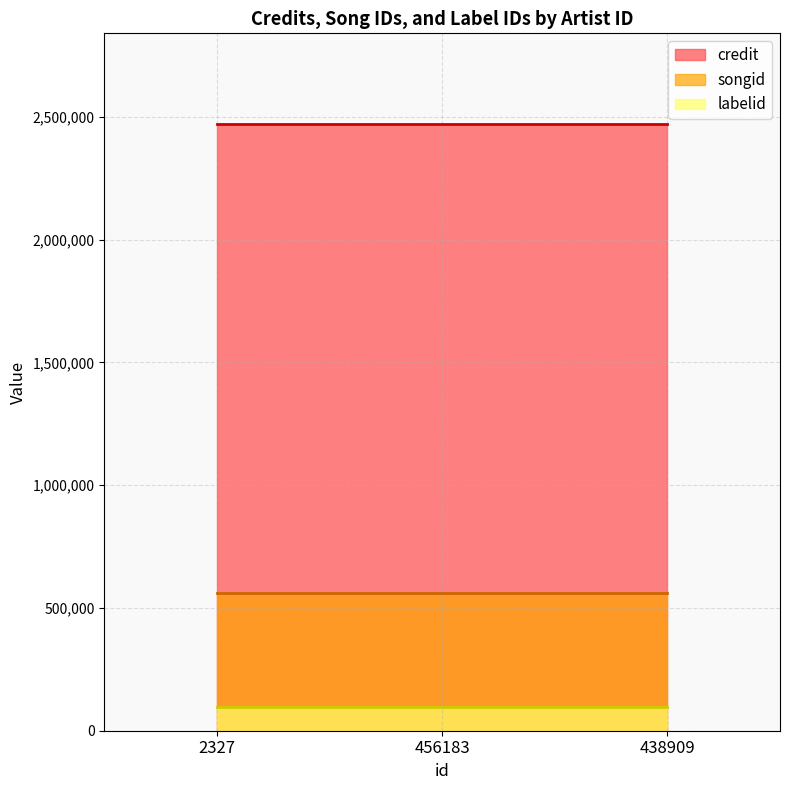

Is the value of labelid at 438909 greater than the value of songid at 2327?

No